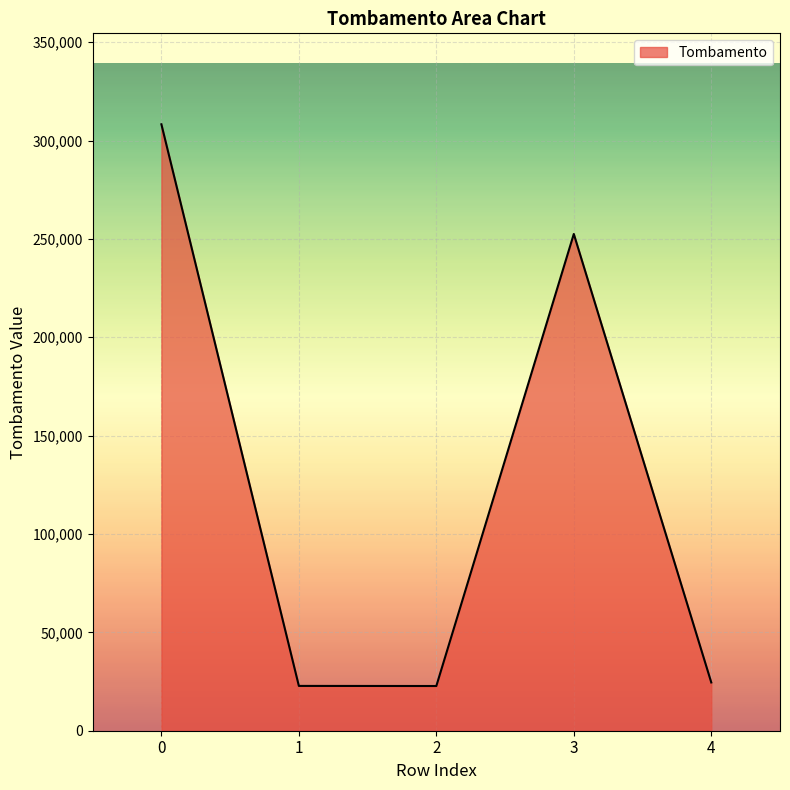

What is the minimum value shown in the chart?

22728